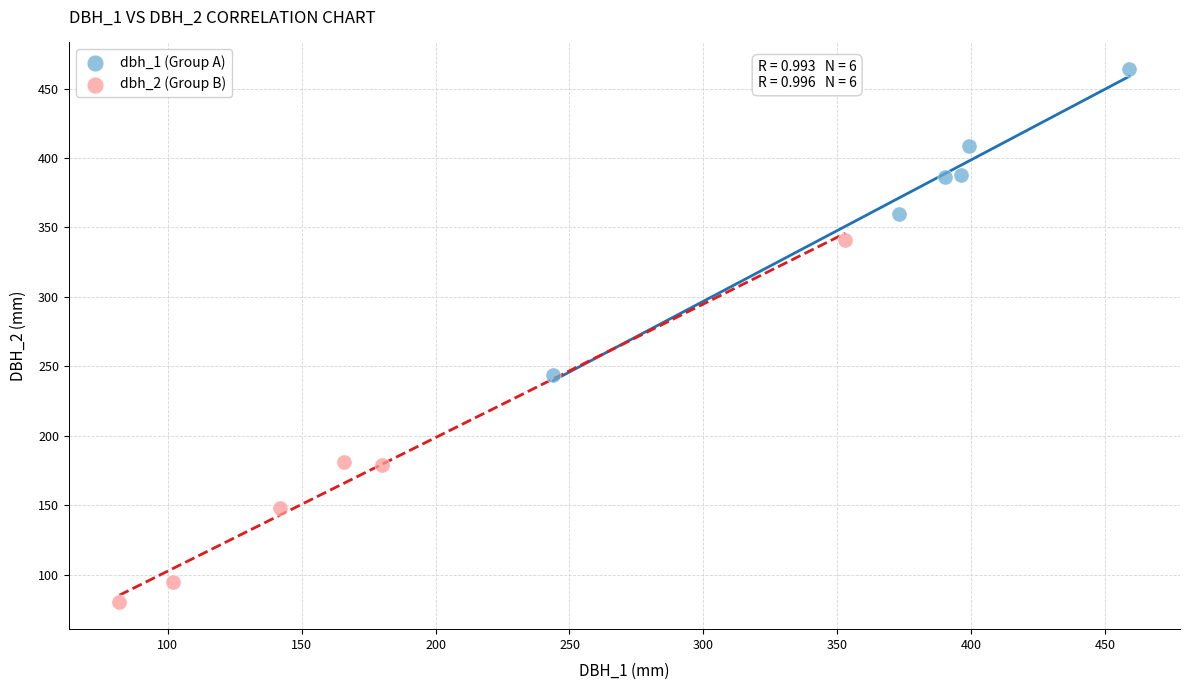

Which series has the widest spread of Y values?

dbh_2 (Group B)